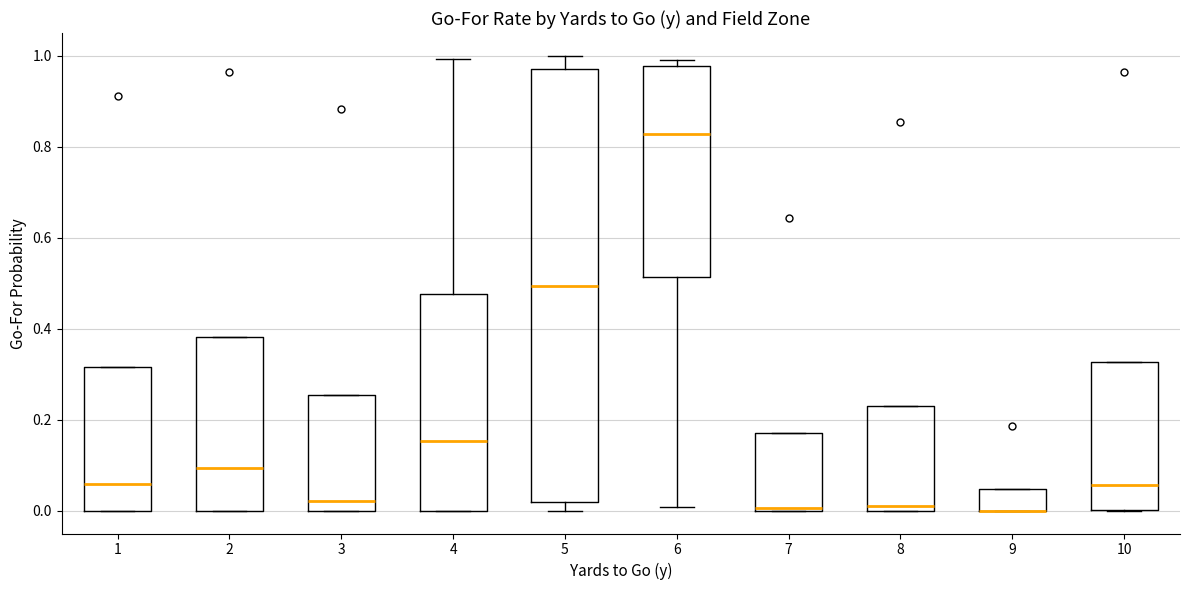

Where is the lower edge of the box at x = 8 on the y-axis? The values are not printed on the chart, so give them approximately, as read against the axis.

0.00